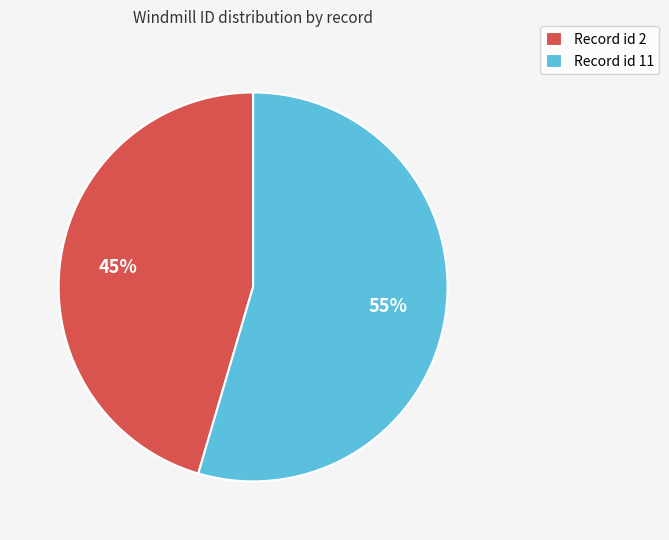

To the nearest percent, what is the combined percentage of Record id 11 and Record id 2?

100%